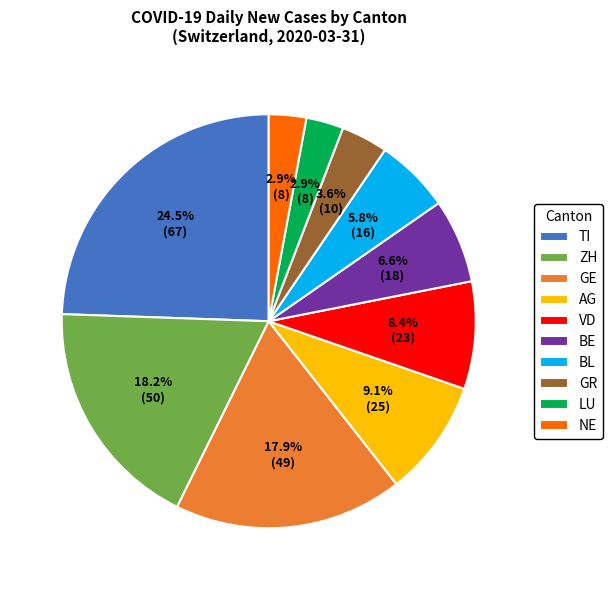

Which slice is the largest?

TI